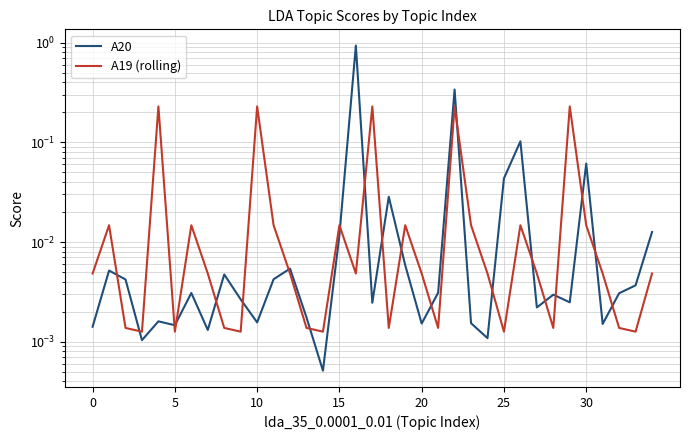

What is the difference between the second highest and second lowest values in the A20 series?

0.3